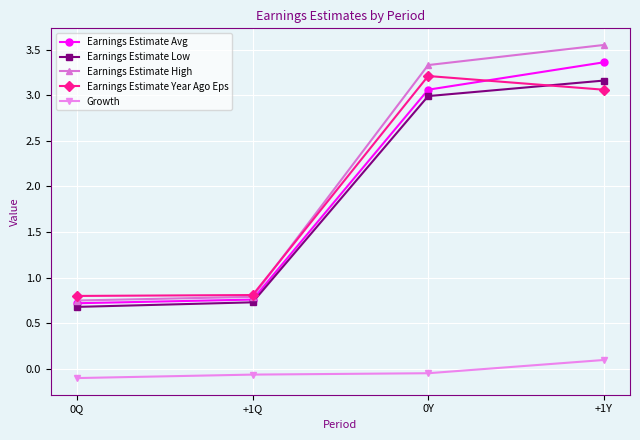

The Earnings Estimate High series shows 1.0 at 0Q. True or false?

False